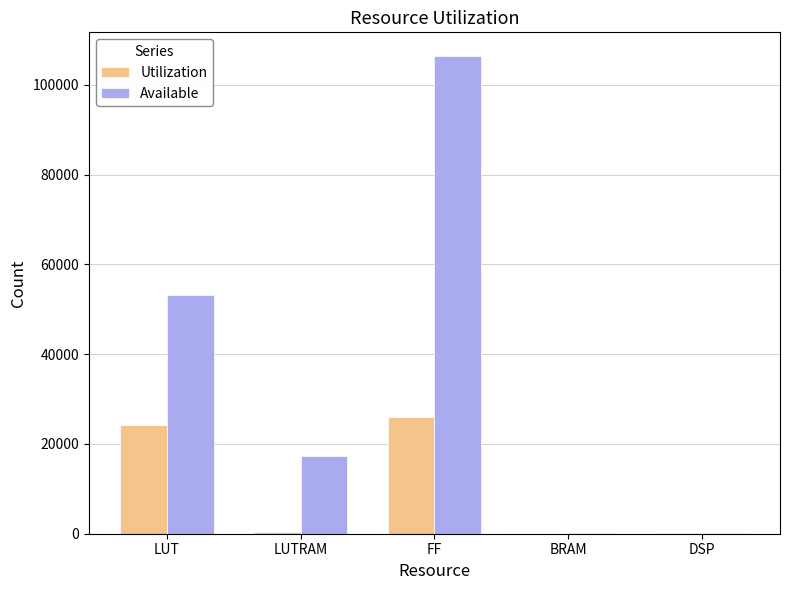

What is the average value of the Available series?

35472